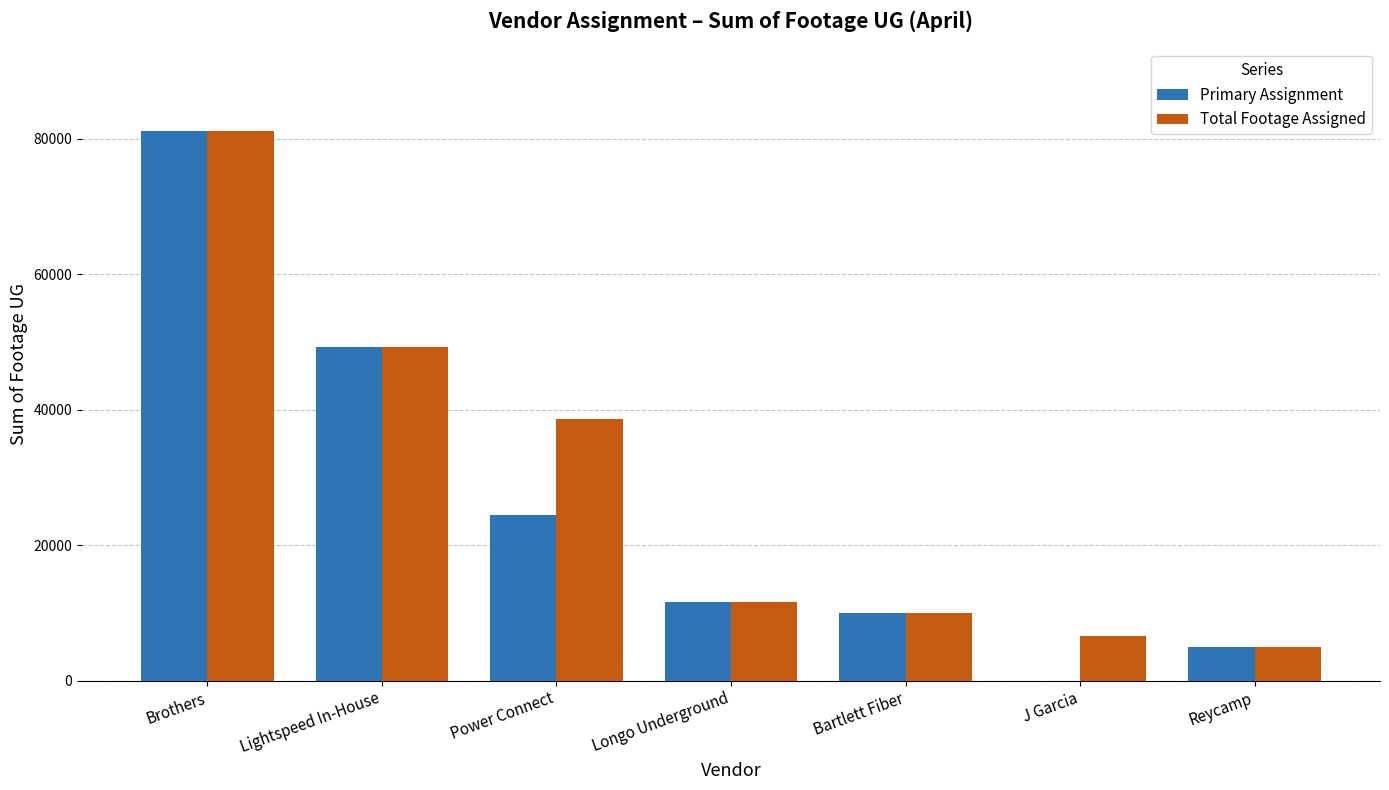

Is it true that Total Footage Assigned equals 19813 at Longo Underground?

False